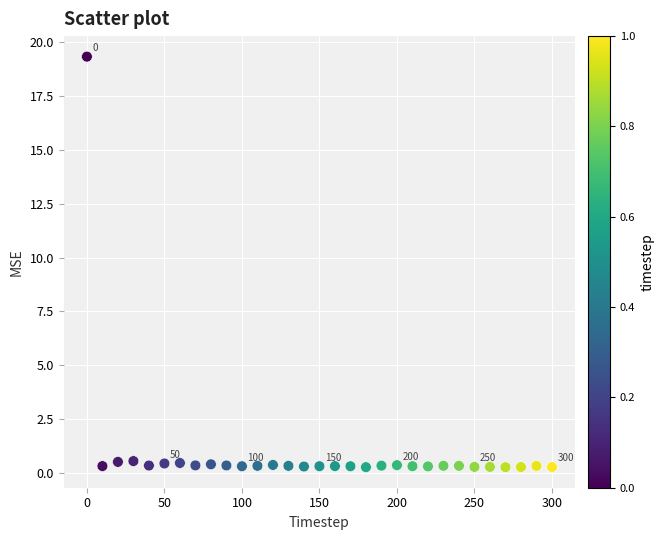

What is the range of Y values (max minus min)?

19.1